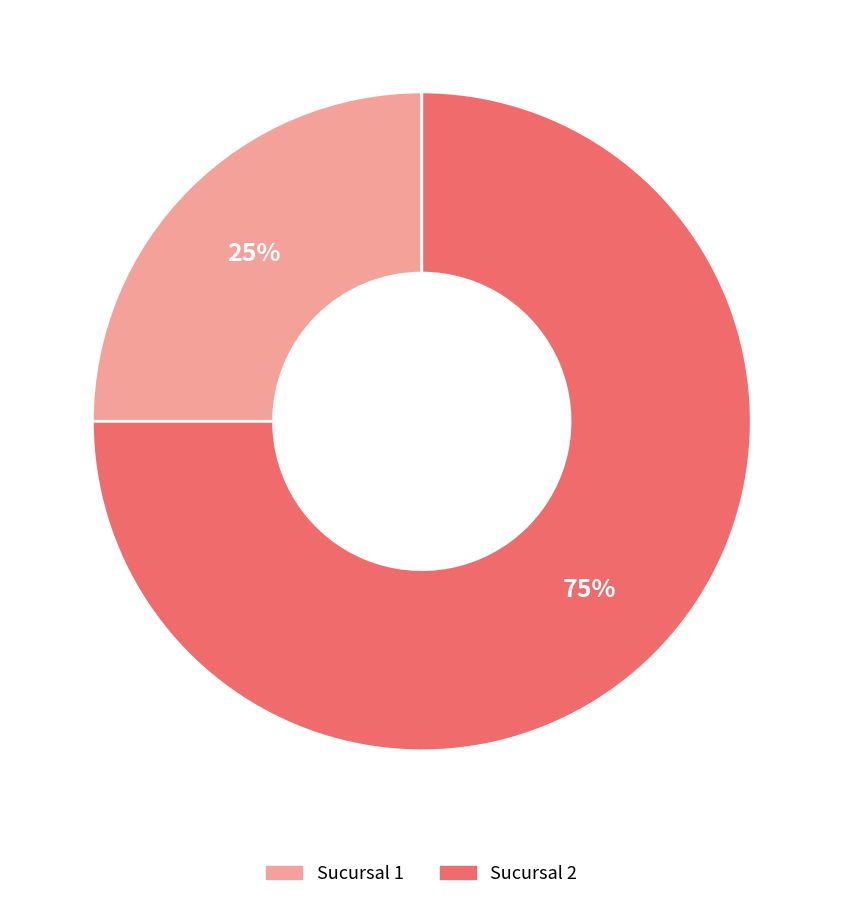

To the nearest percent, what is the combined percentage of Sucursal 2 and Sucursal 1?

100%